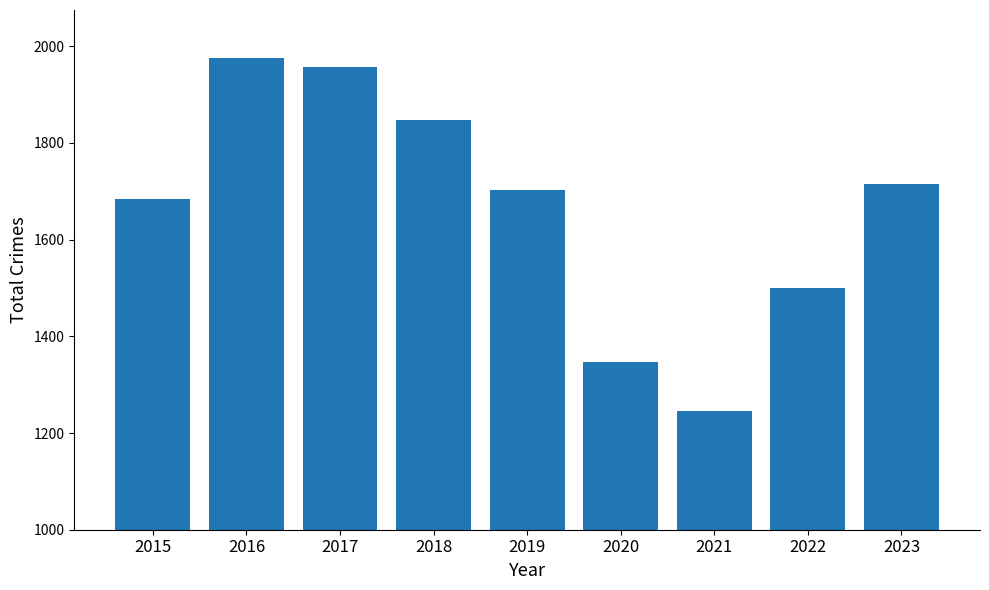

Which label corresponds to the smallest value in the chart?

2021